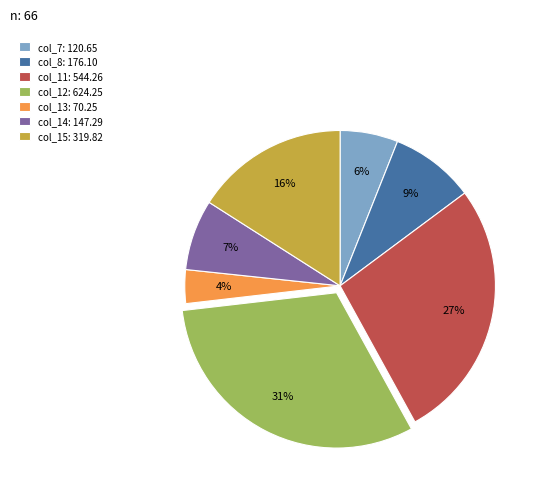

Which slice is the largest?

col_12